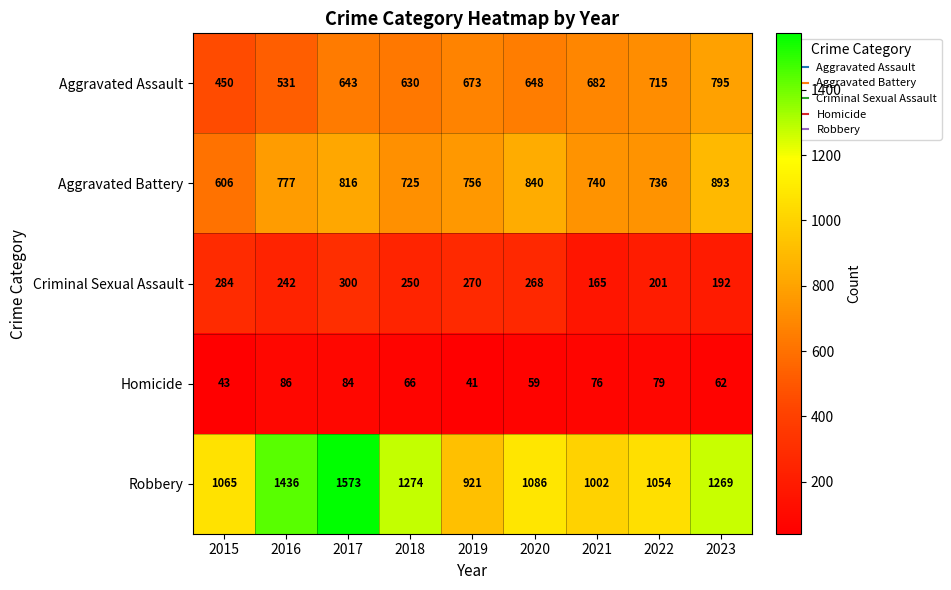

Where is Aggravated Battery nearest to the value 749?

2019